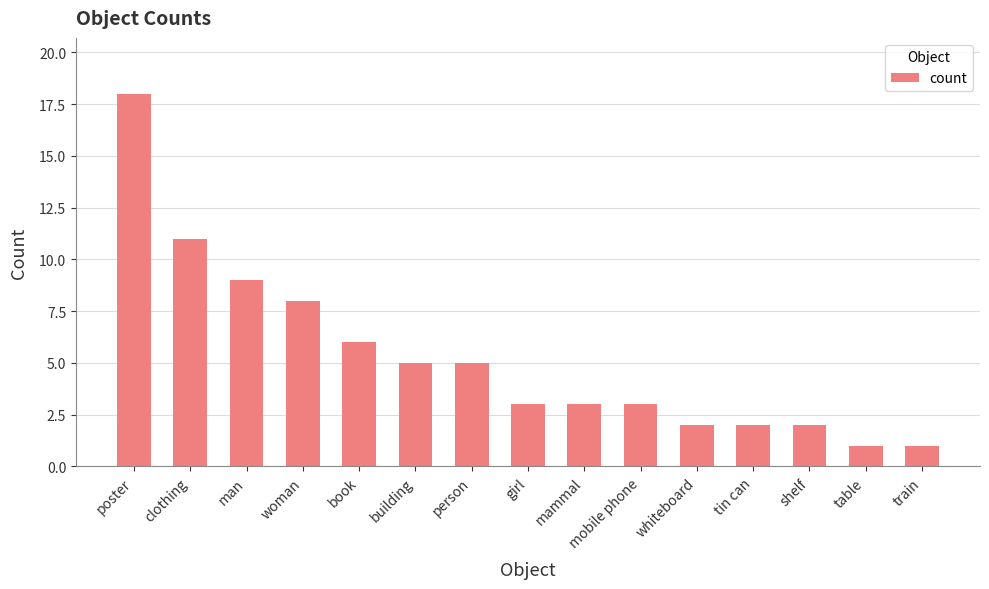

The value at book is 9. True or false?

False